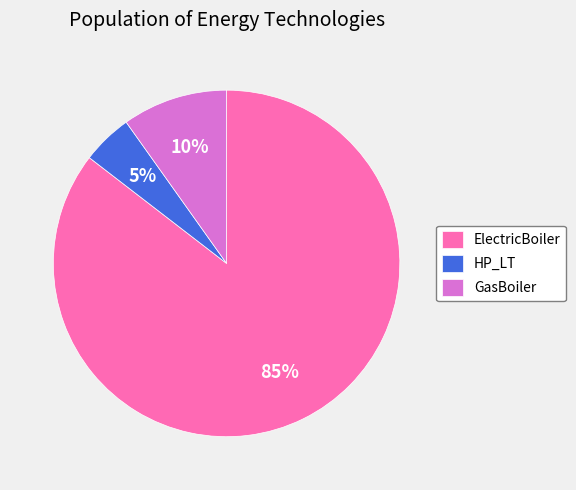

How many slices are in this pie chart?

3